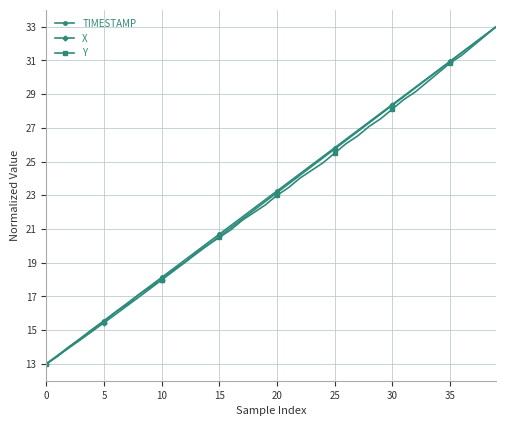

What is the difference between the maximum and minimum values in the X series?

20.0